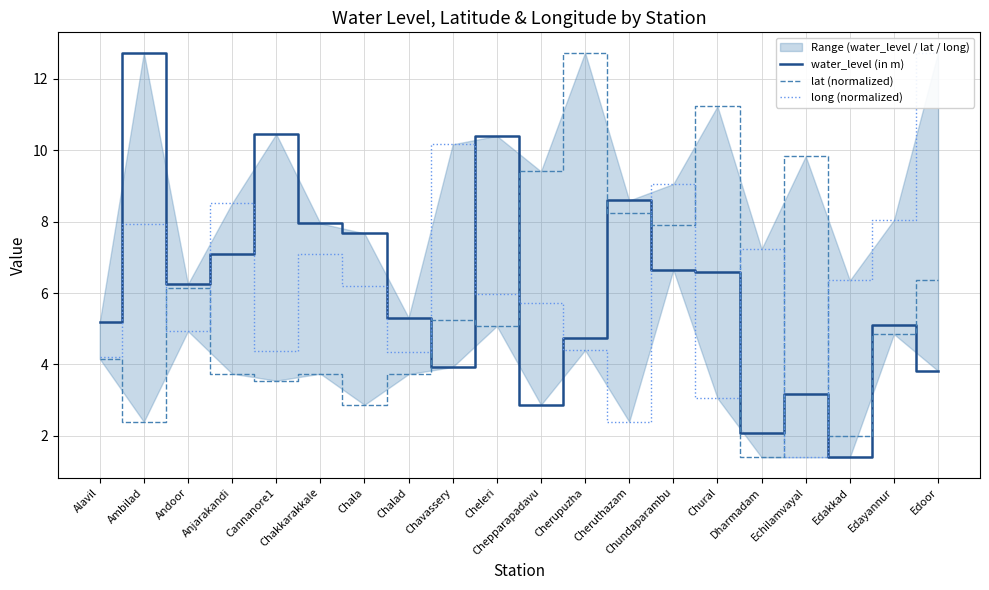

Which series ends up on top after the final intersection of lat (normalized) and water_level (in m)?

lat (normalized)